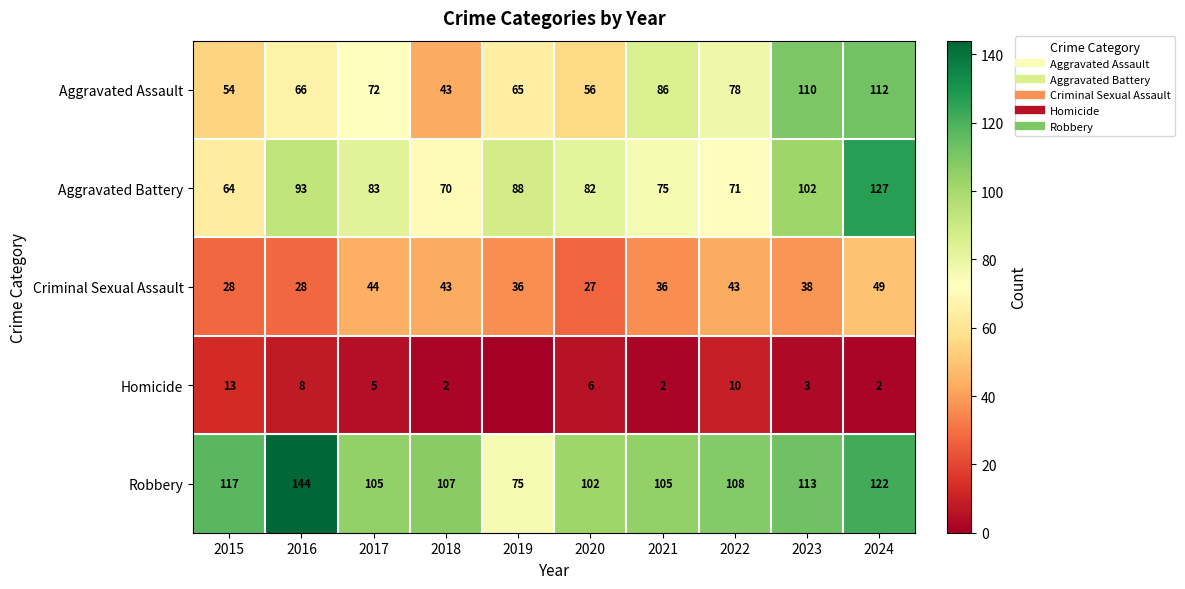

Where does the Robbery series first go above 108?

2015